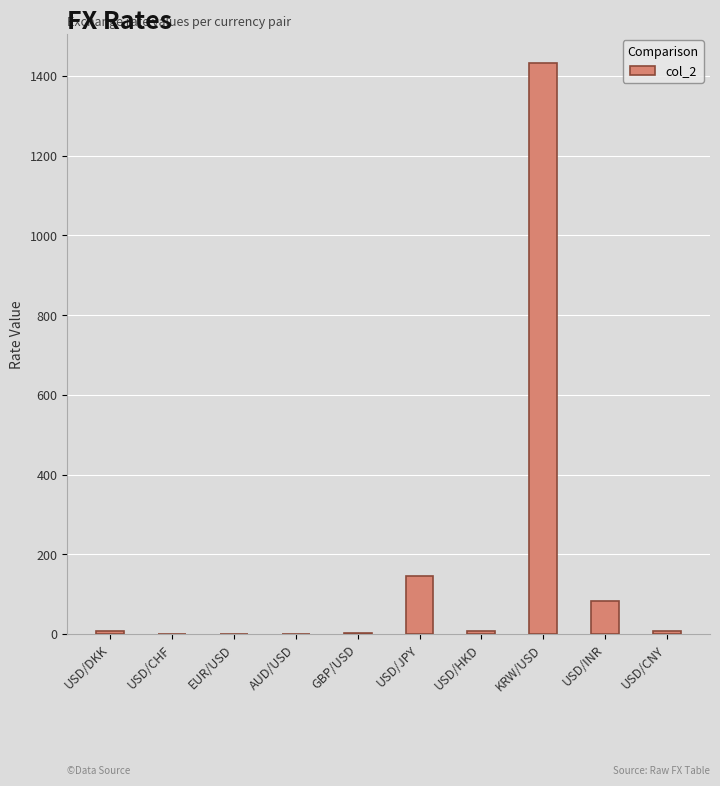

Is it true that the value at AUD/USD is 0.7?

True